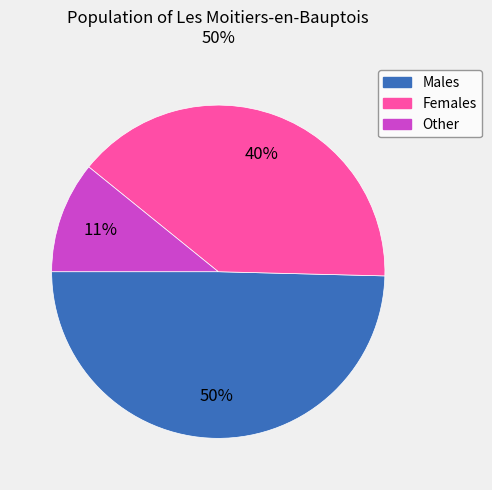

To the nearest percent, what is the average slice percentage?

33%